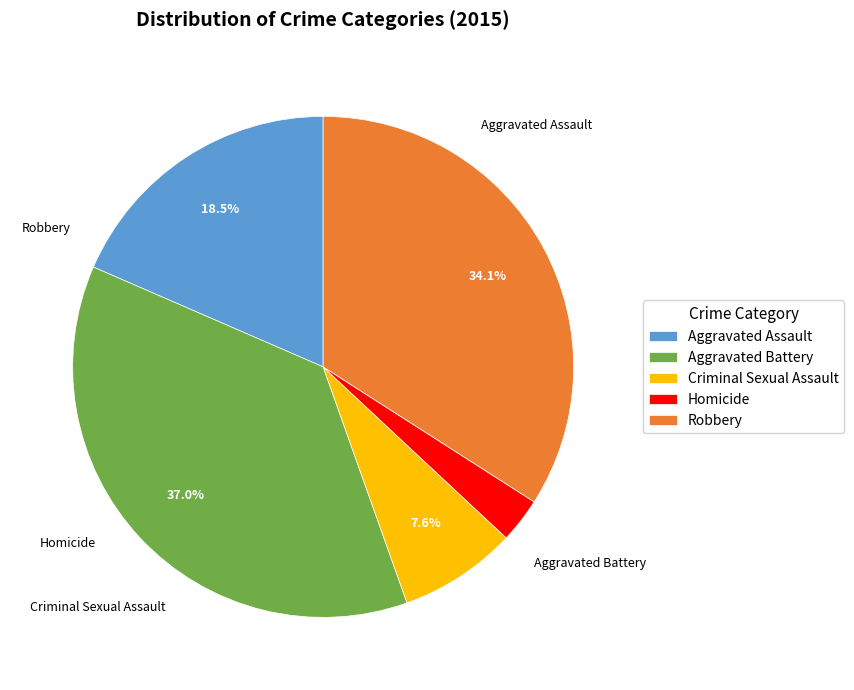

To the nearest percent, what is the average slice percentage?

20%